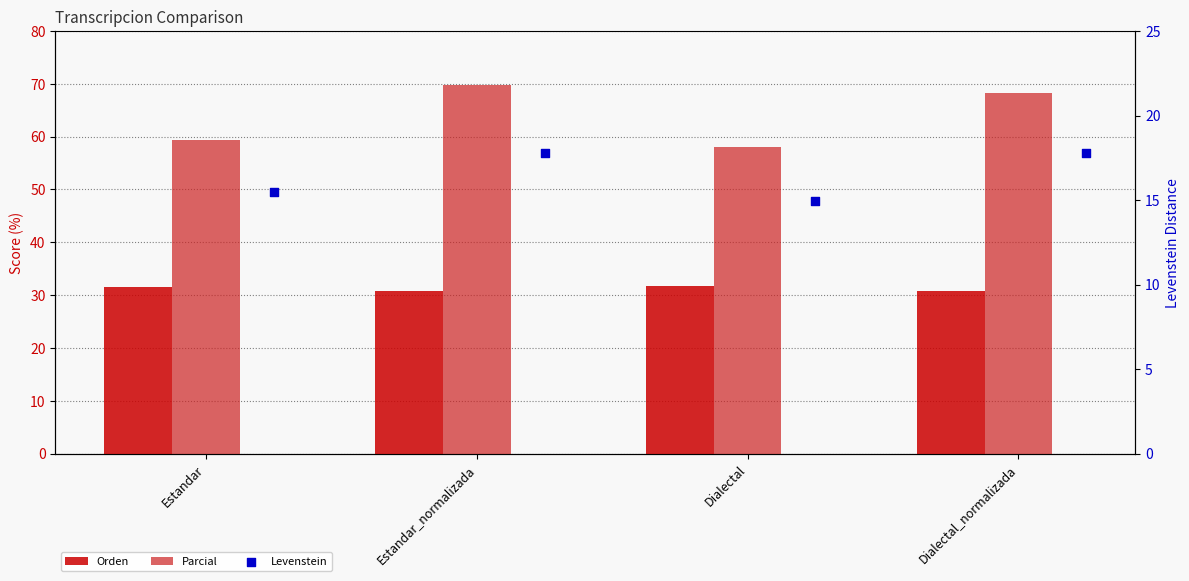

Which series contains the highest Y value?

Parcial